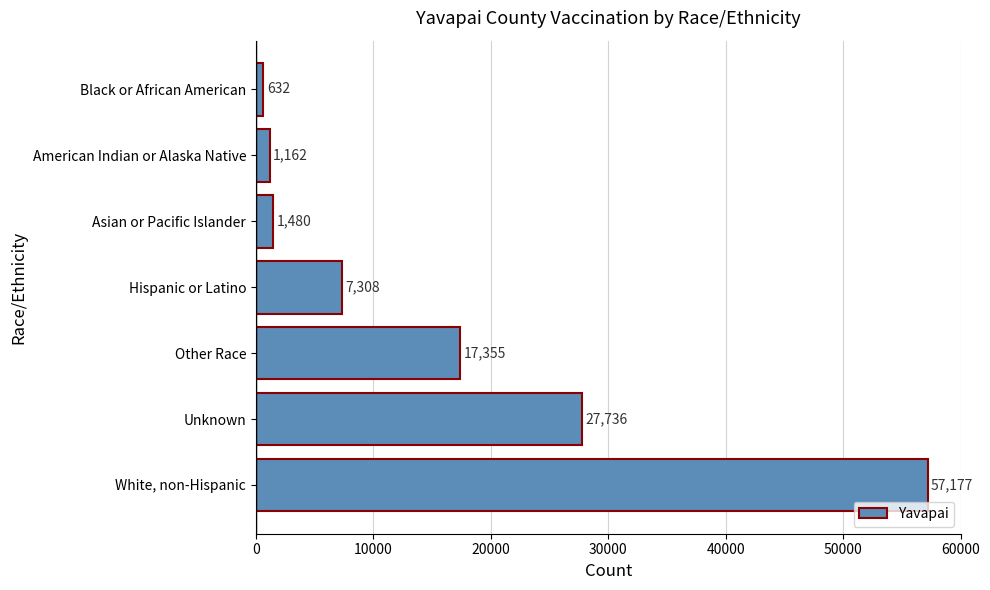

What is the ratio of the value at Unknown to the value at Other Race?

1.6